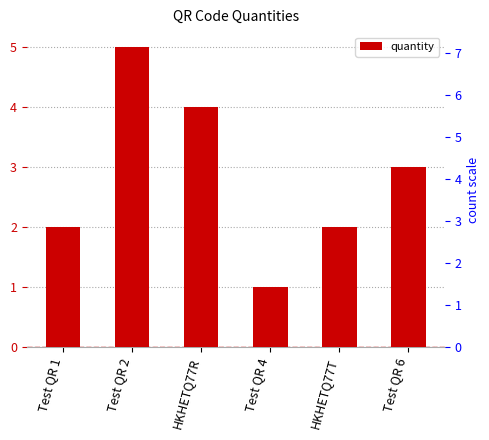

At which label is the value closest to 3?

Test QR 6